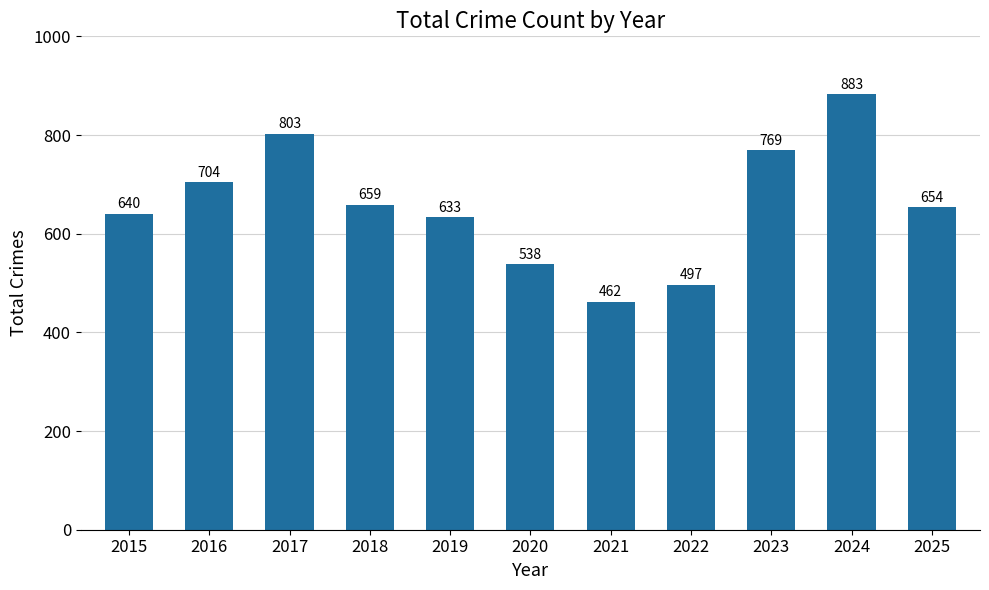

What is the difference between the maximum and second lowest values?

386